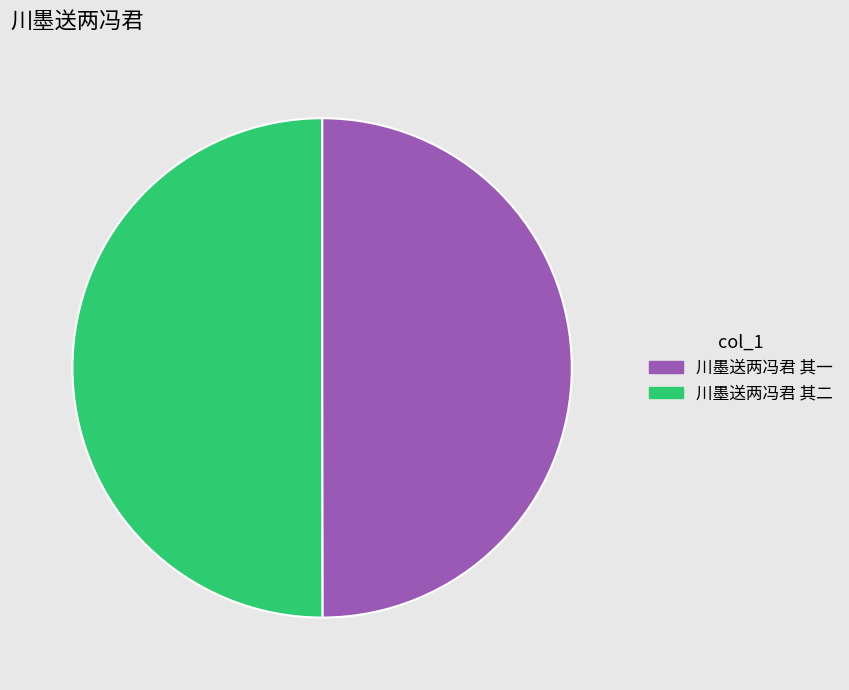

Approximately how many times larger is the value at 川墨送两冯君 其一 compared to 川墨送两冯君 其二?

1.0